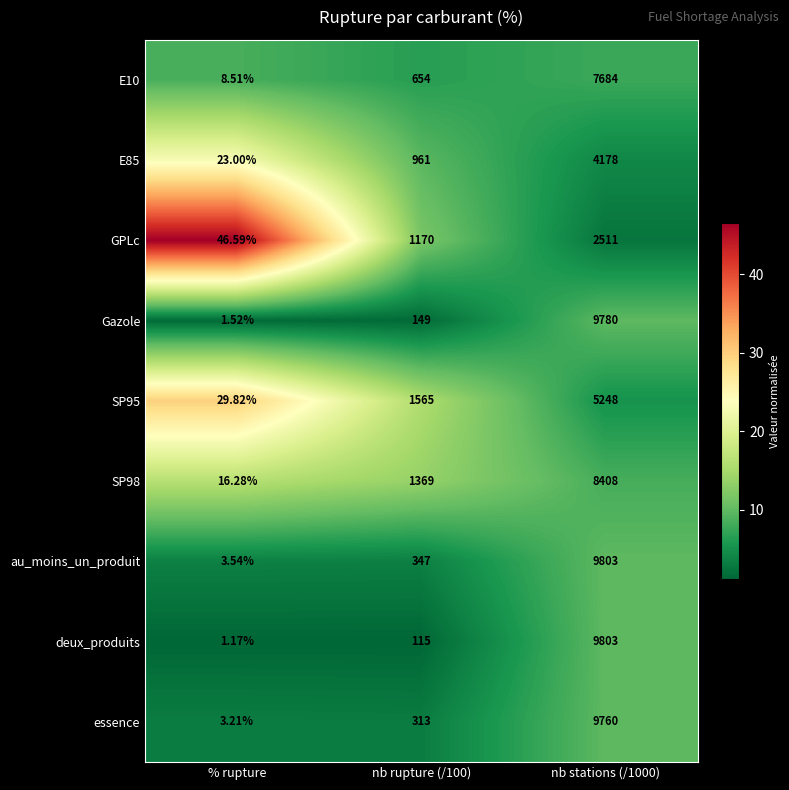

Which series changed the most between % rupture and nb stations (/1000)?

deux_produits